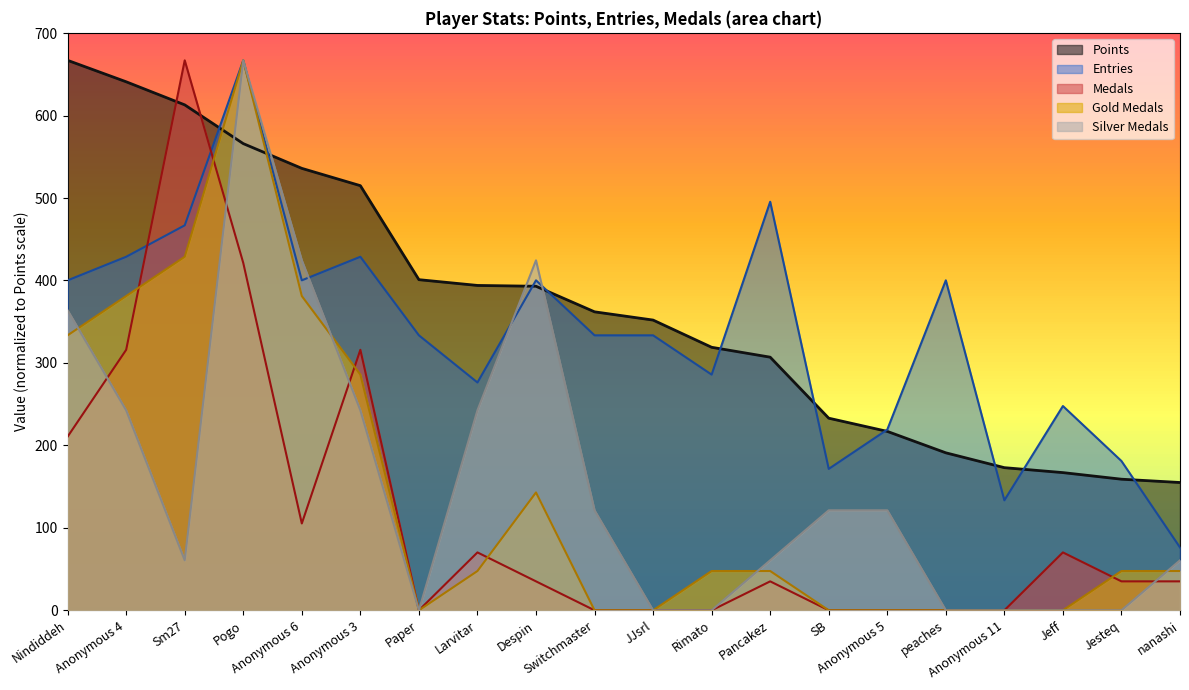

At JJsrl, list the series in order from largest to smallest.

Points, Entries, Medals, Gold Medals, Silver Medals